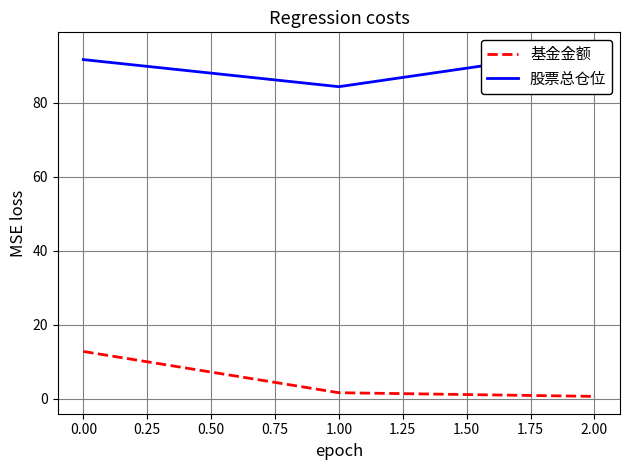

Reading left to right, list all the values displayed in this chart.

基金金额: 12.8	1.6	0.6
股票总仓位: 91.6	84.3	94.3